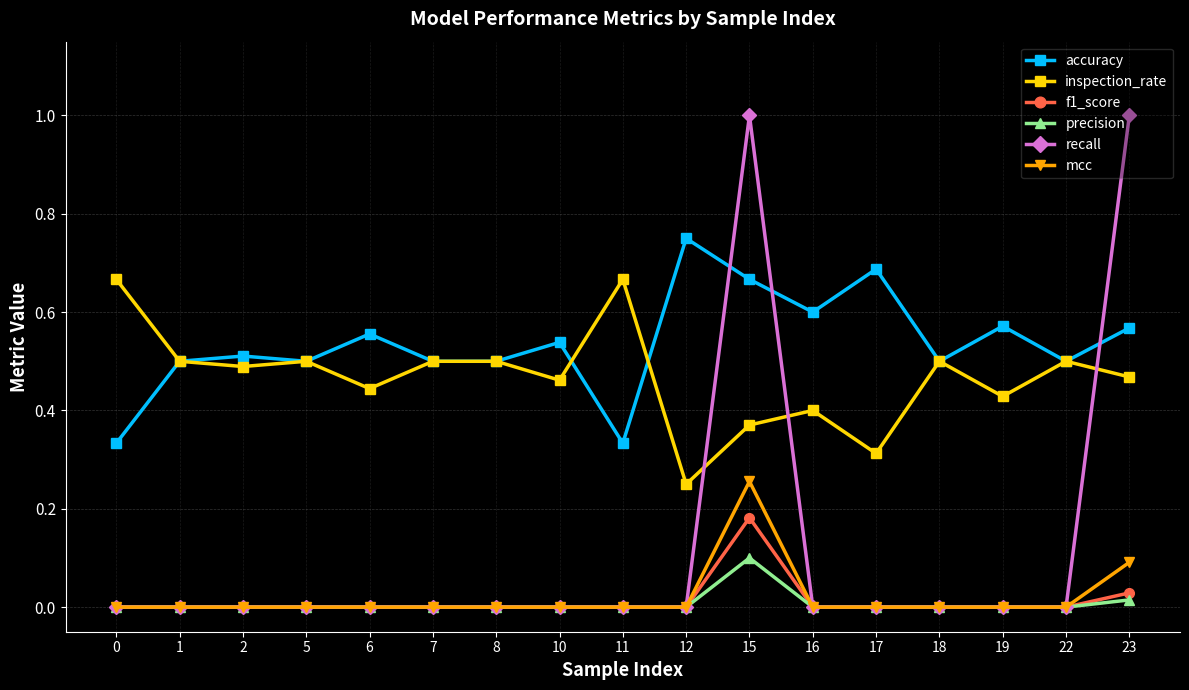

True or false: inspection_rate and mcc cross at least once.

False